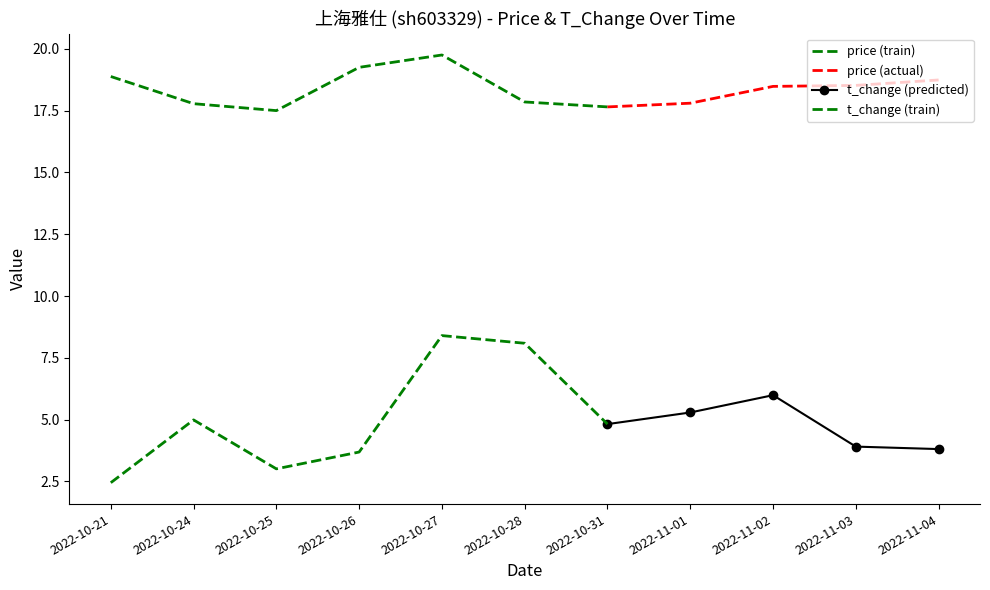

True or false: price and t_change cross at least once.

False